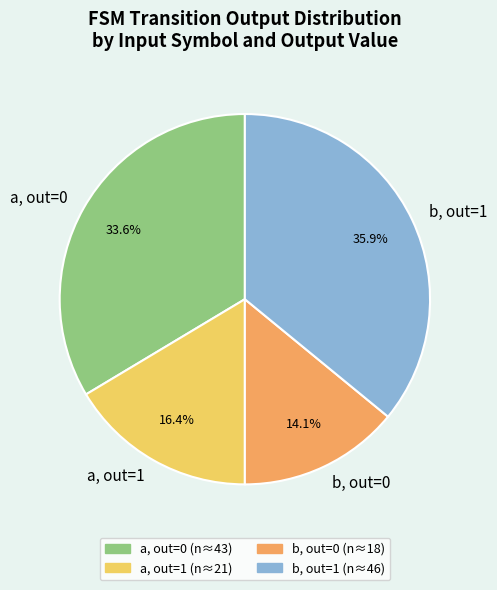

Which slice is the smallest?

b, out=0